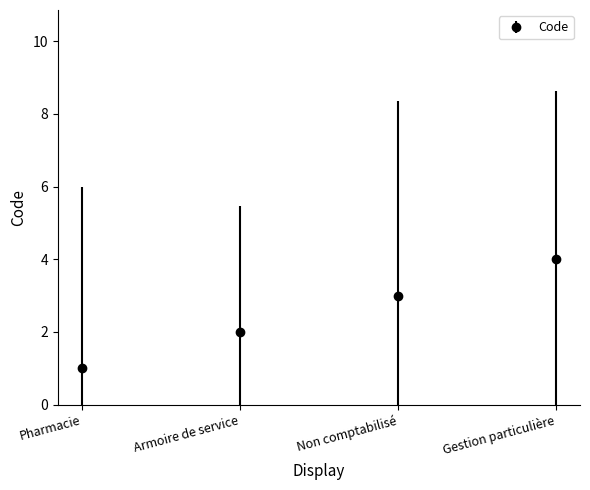

What is the change in value from Armoire de service to Non comptabilisé?

+1